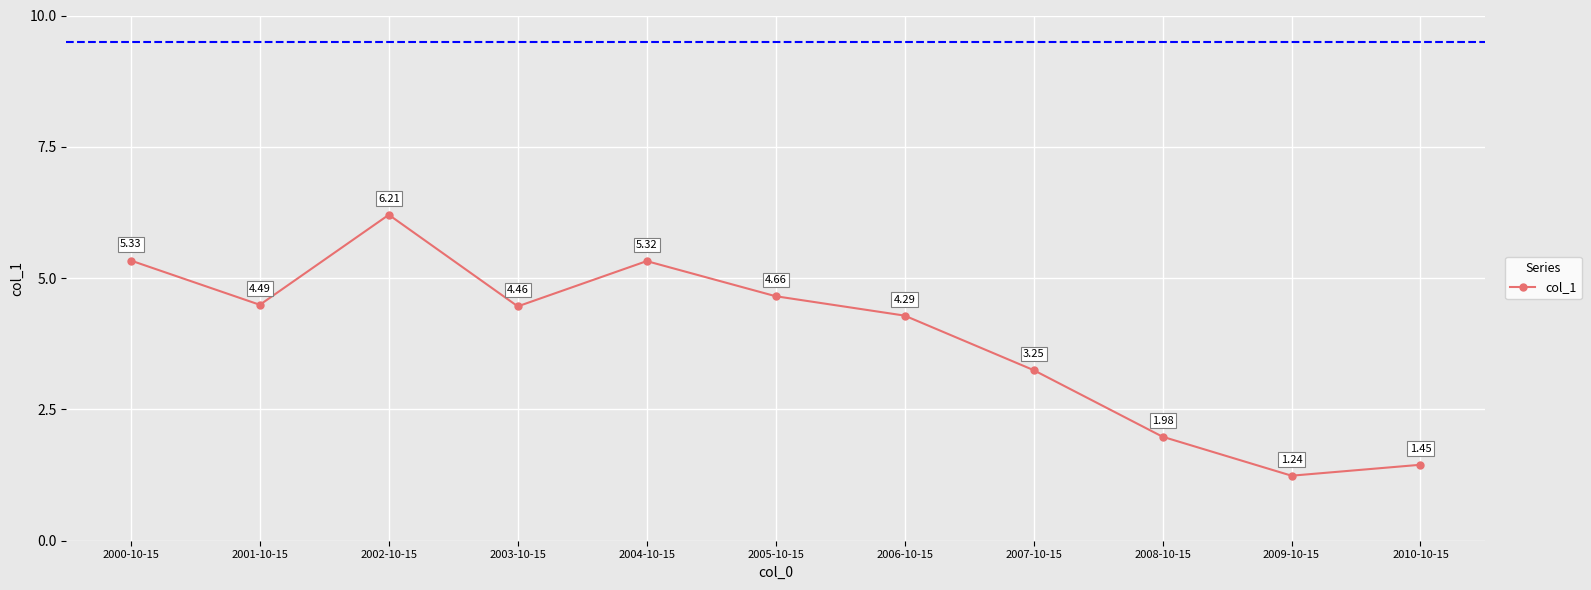

List the labels in order of value, smallest first.

2009-10-15, 2010-10-15, 2008-10-15, 2007-10-15, 2006-10-15, 2003-10-15, 2001-10-15, 2005-10-15, 2004-10-15, 2000-10-15, 2002-10-15